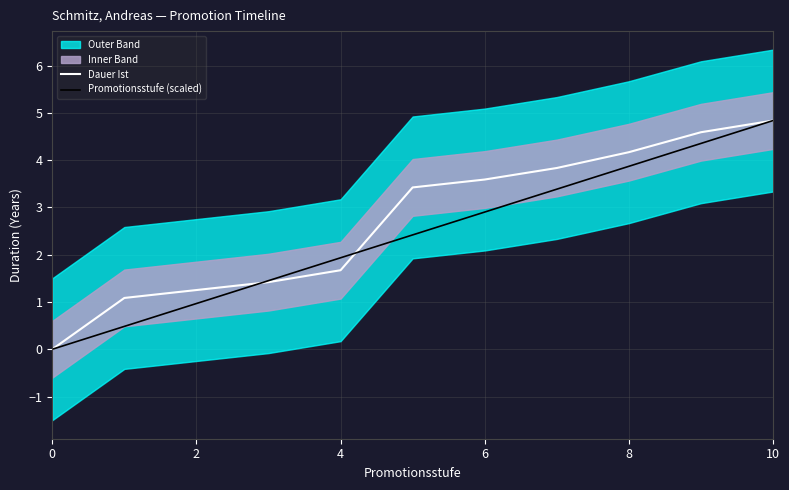

What is the maximum value for Promotionsstufe (scaled)?

4.8